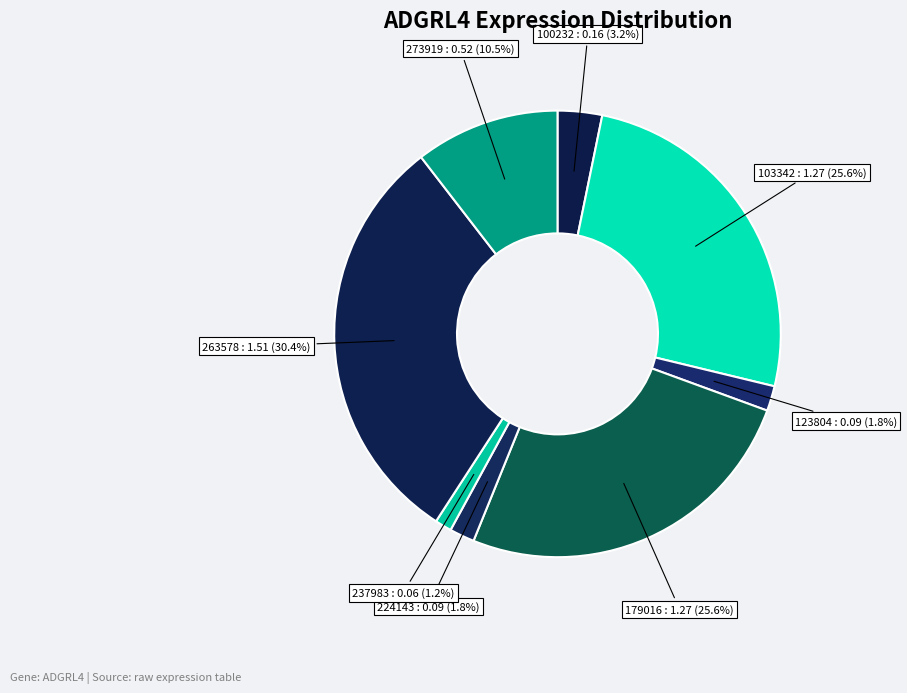

Count the number of slices in the pie.

8